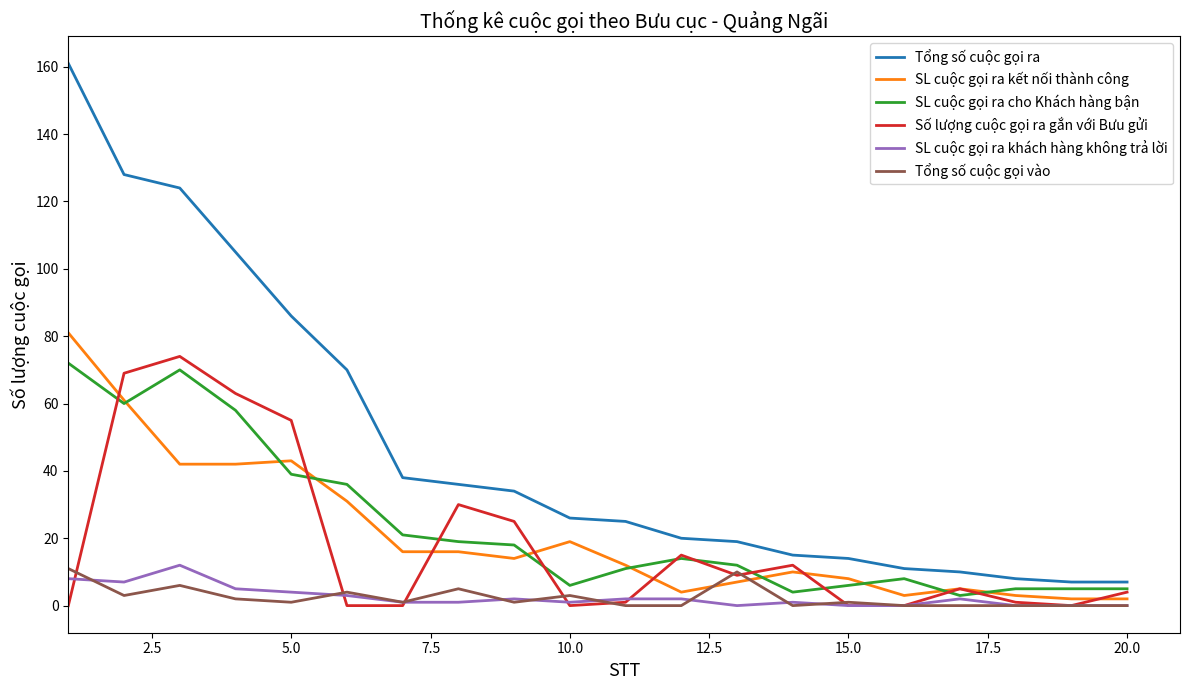

Which series has the widest spread of values?

Tổng số cuộc gọi ra